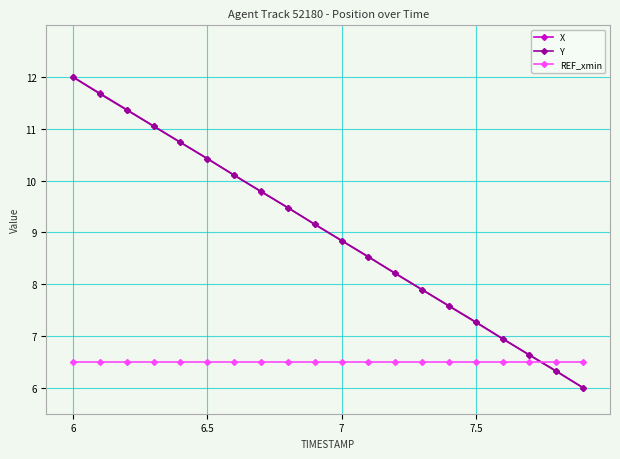

How many intersections are there between REF_xmin and X?

1